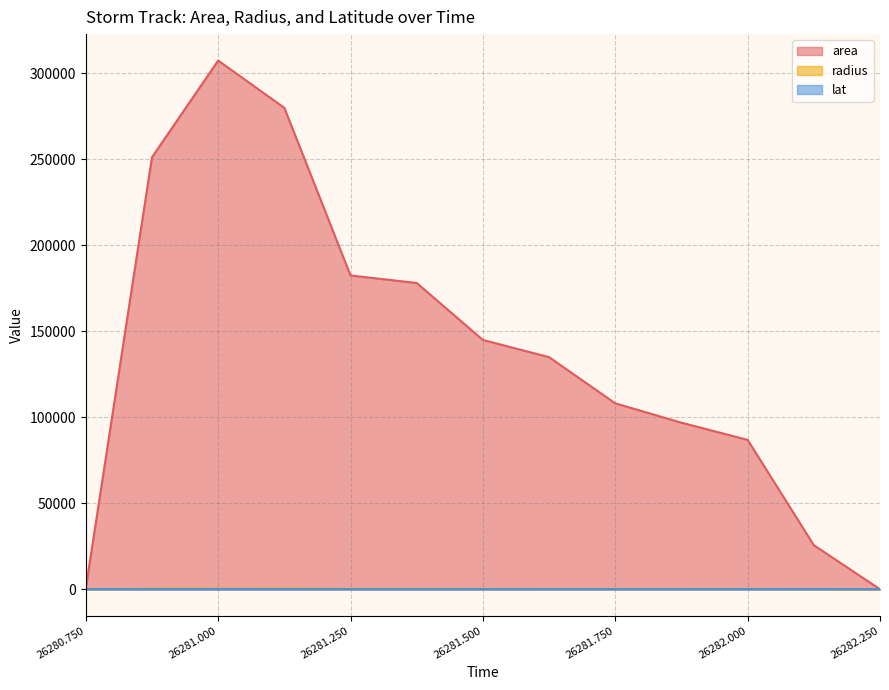

At which label is area closest to 153750?

26281.500